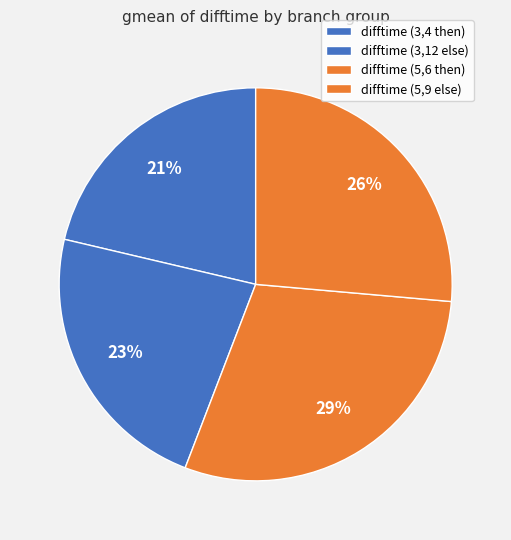

Rank the categories by value from lowest to highest.

difftime (3,4 then), difftime (3,12 else), difftime (5,9 else), difftime (5,6 then)